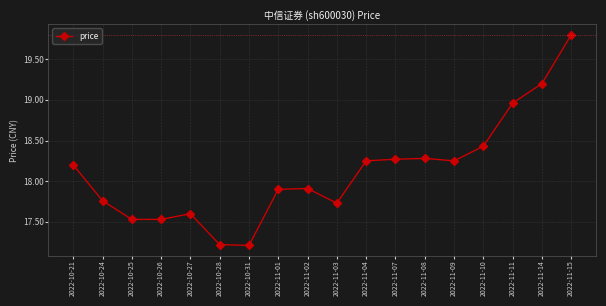

What is the change in value from 2022-10-25 to 2022-11-11?

+1.4